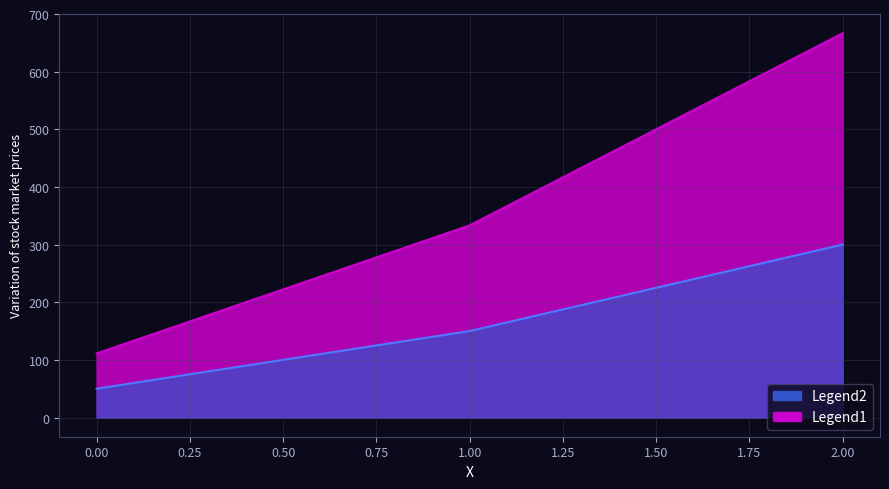

At which label does the data first exceed 149?

1